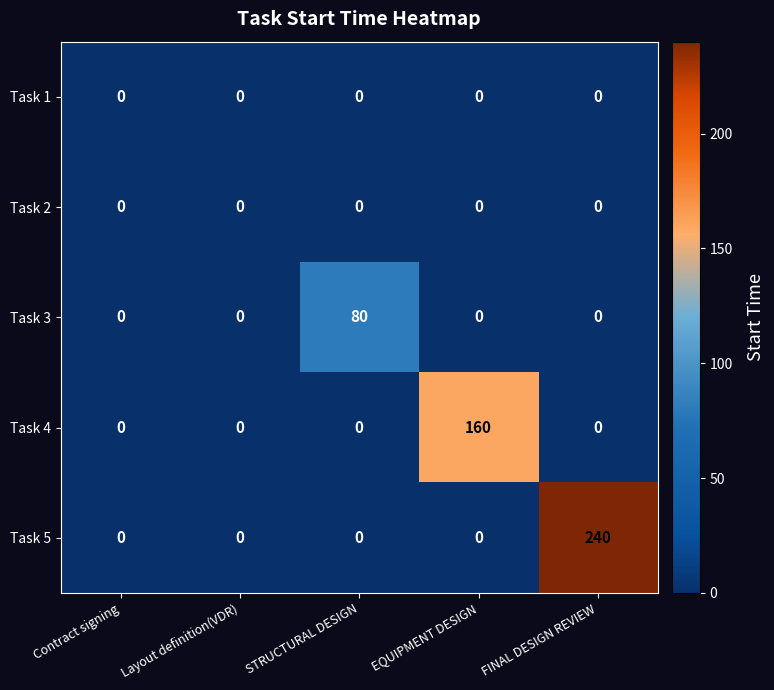

Reading right to left, list all the values displayed in this chart.

Task 1: 0	0	0	0	0
Task 2: 0	0	0	0	0
Task 3: 0	0	80	0	0
Task 4: 0	160	0	0	0
Task 5: 240	0	0	0	0